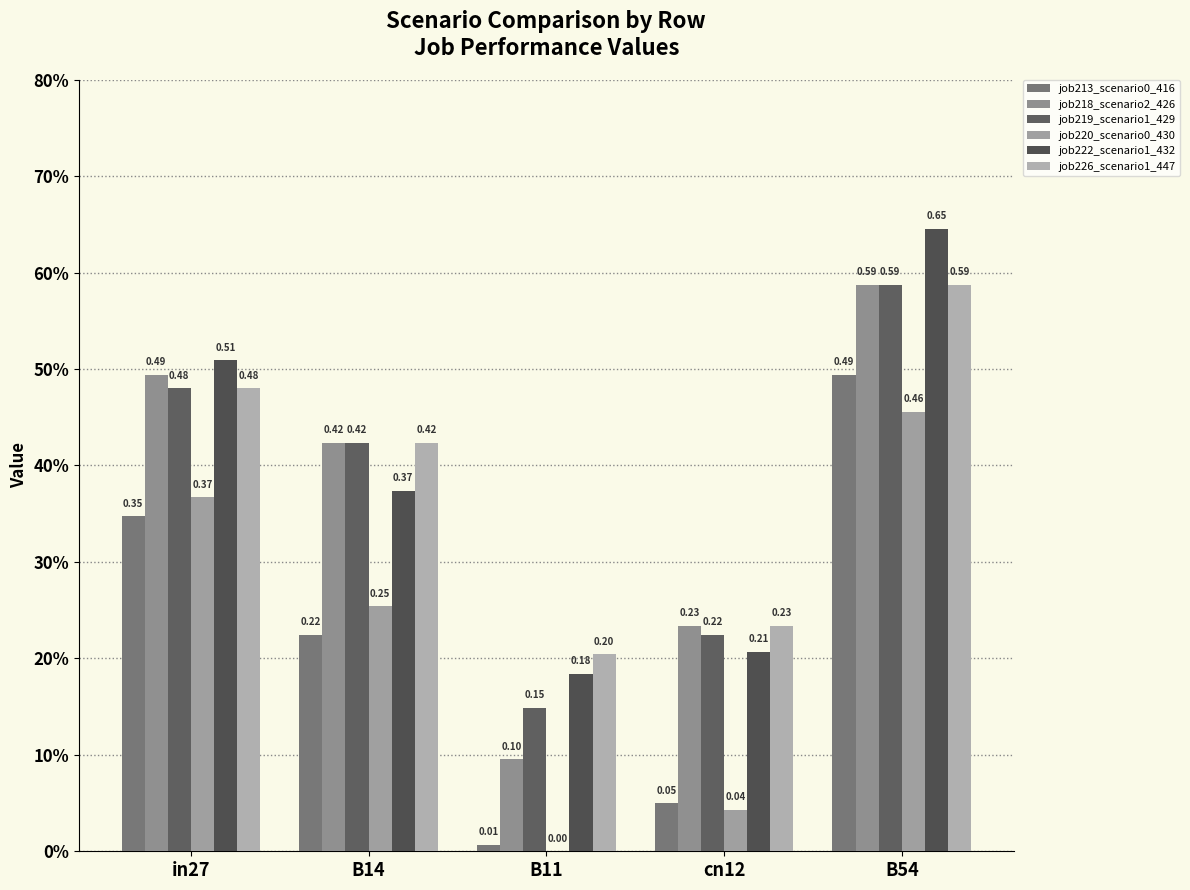

What is the sum of the job222_scenario1_432 values at in27 and cn12?

0.7